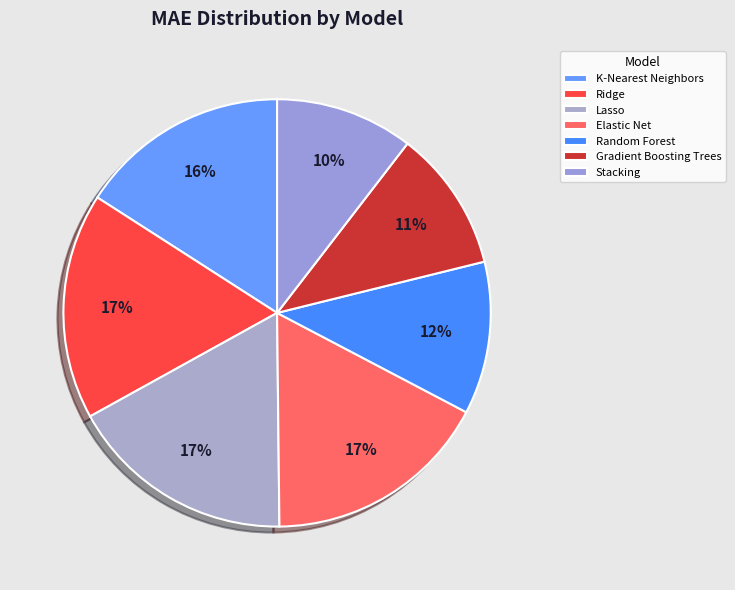

Which has a higher value, Lasso or Stacking?

Lasso